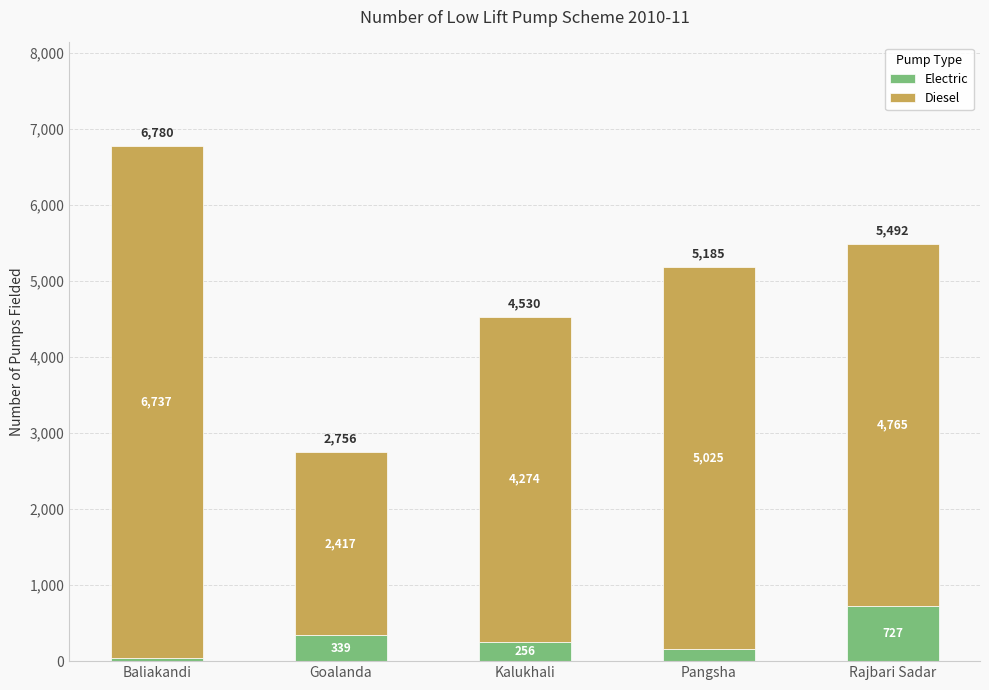

At which category is the sum across all series the highest?

Baliakandi